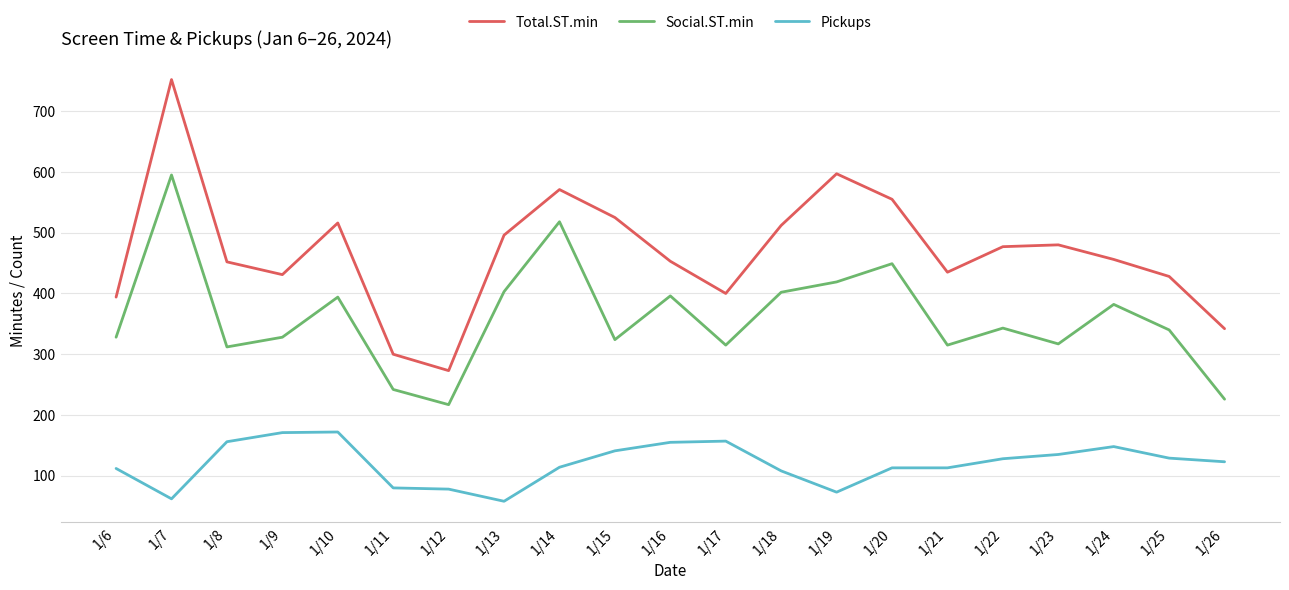

At 1/22, list the series in order from smallest to largest.

Pickups, Social.ST.min, Total.ST.min